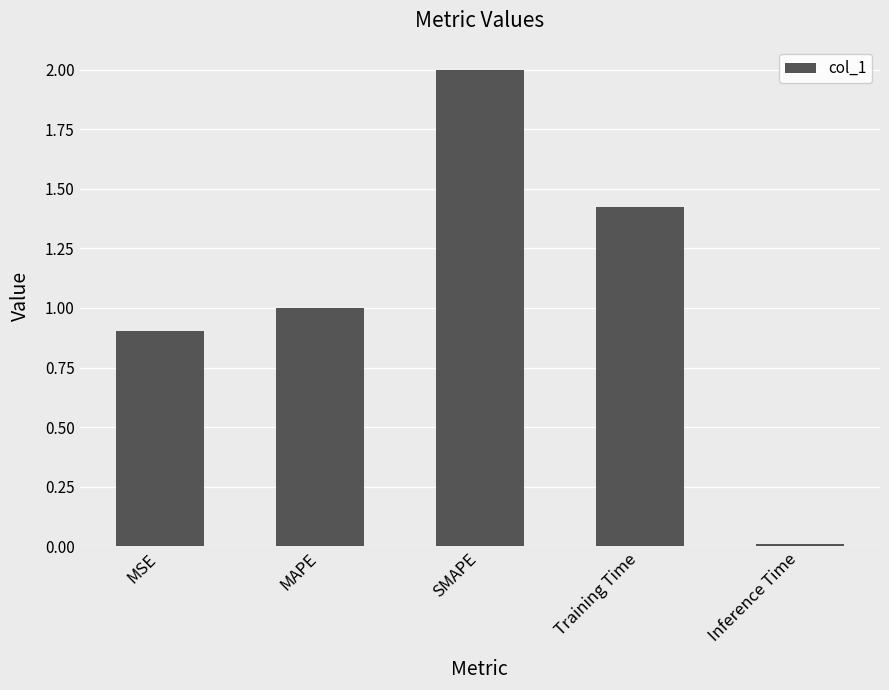

The chart shows a value of 0.4 at MSE. True or false?

False